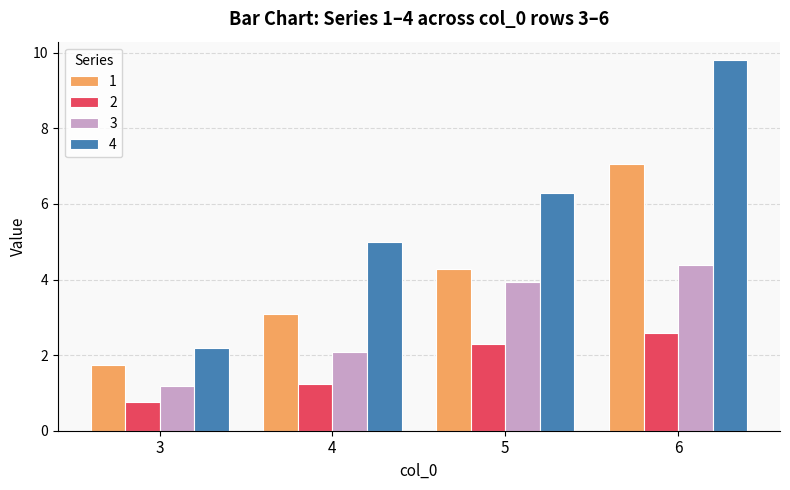

Which label corresponds to the smallest value in the chart?

3